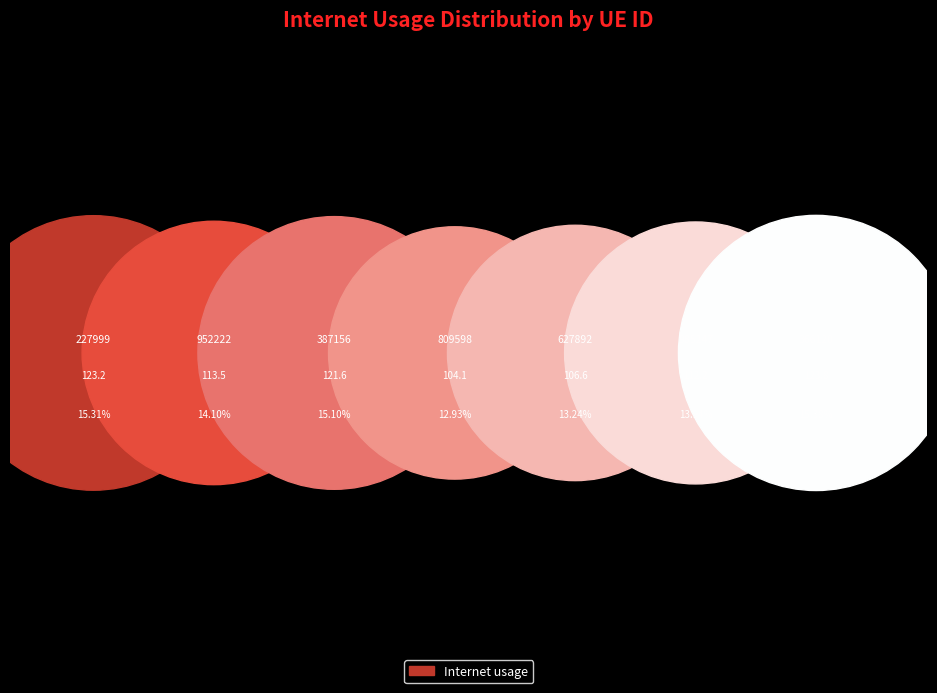

What is the largest slice in the pie chart?

366120